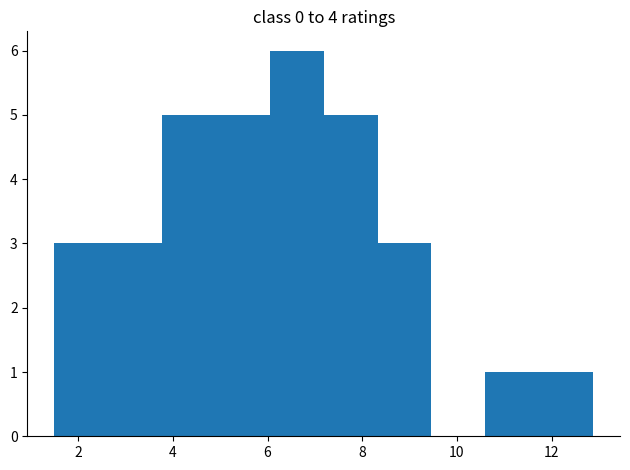

What is the height of the bar covering 11.8 to 12.8 on the x-axis? Neither the bar edges nor the heights are printed on the chart, so give them approximately, as read against the axes.

1